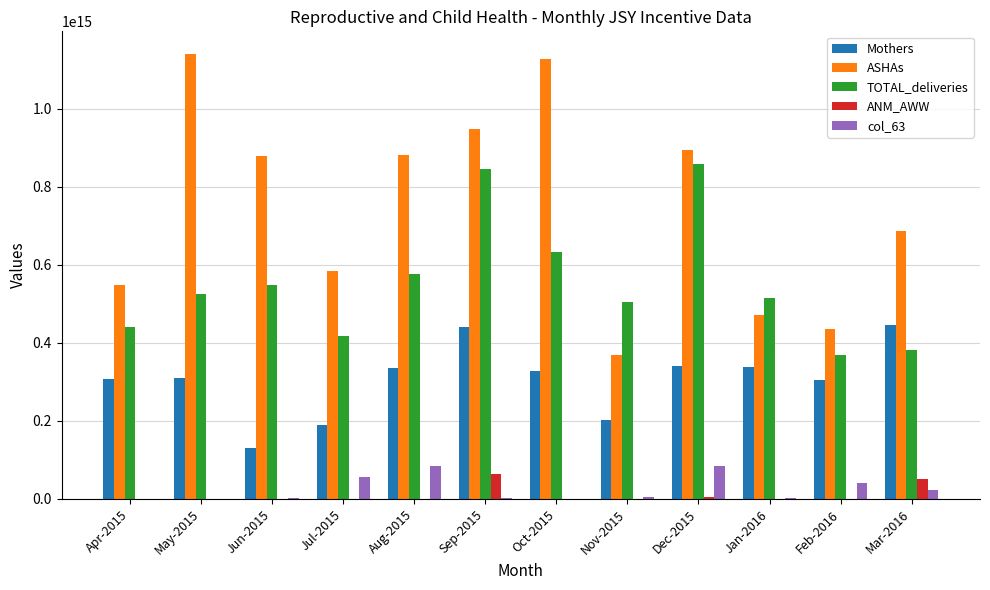

Which series has the largest total across all categories?

ASHAs